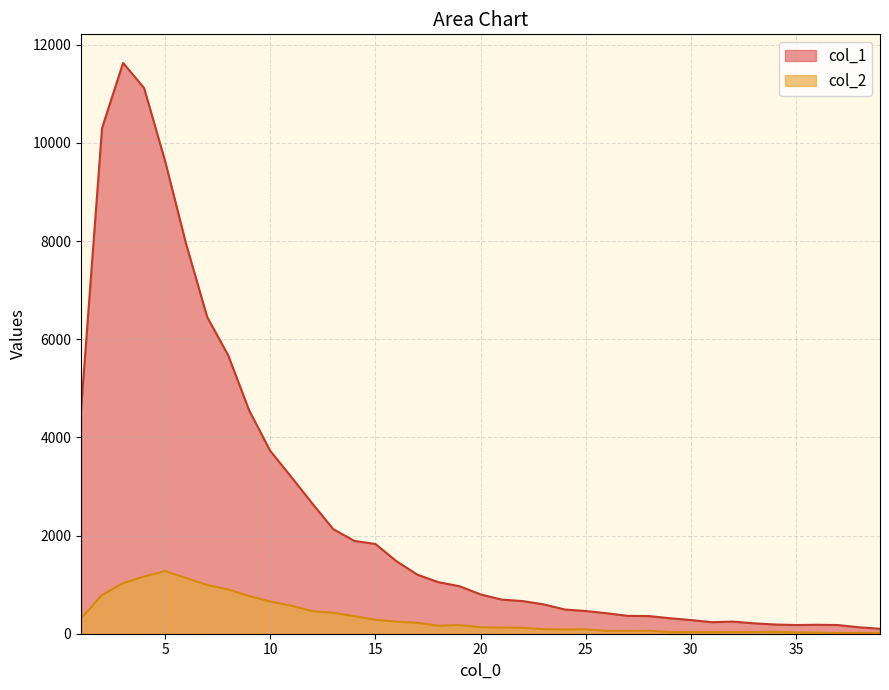

What is the total value across all series at 20?

934